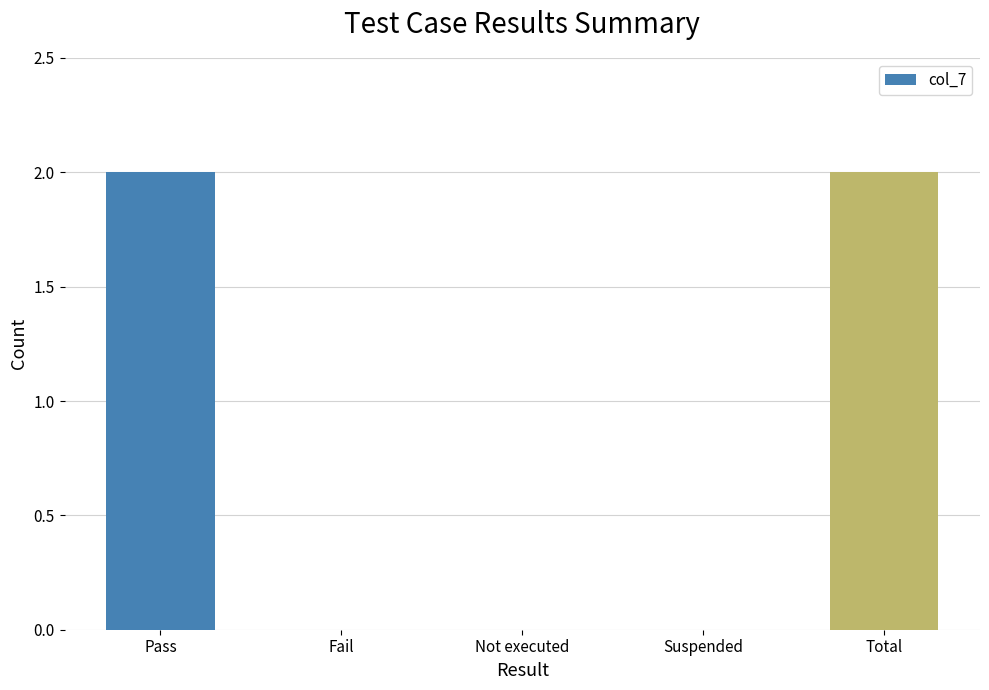

Between Fail and Total, which is larger?

Total